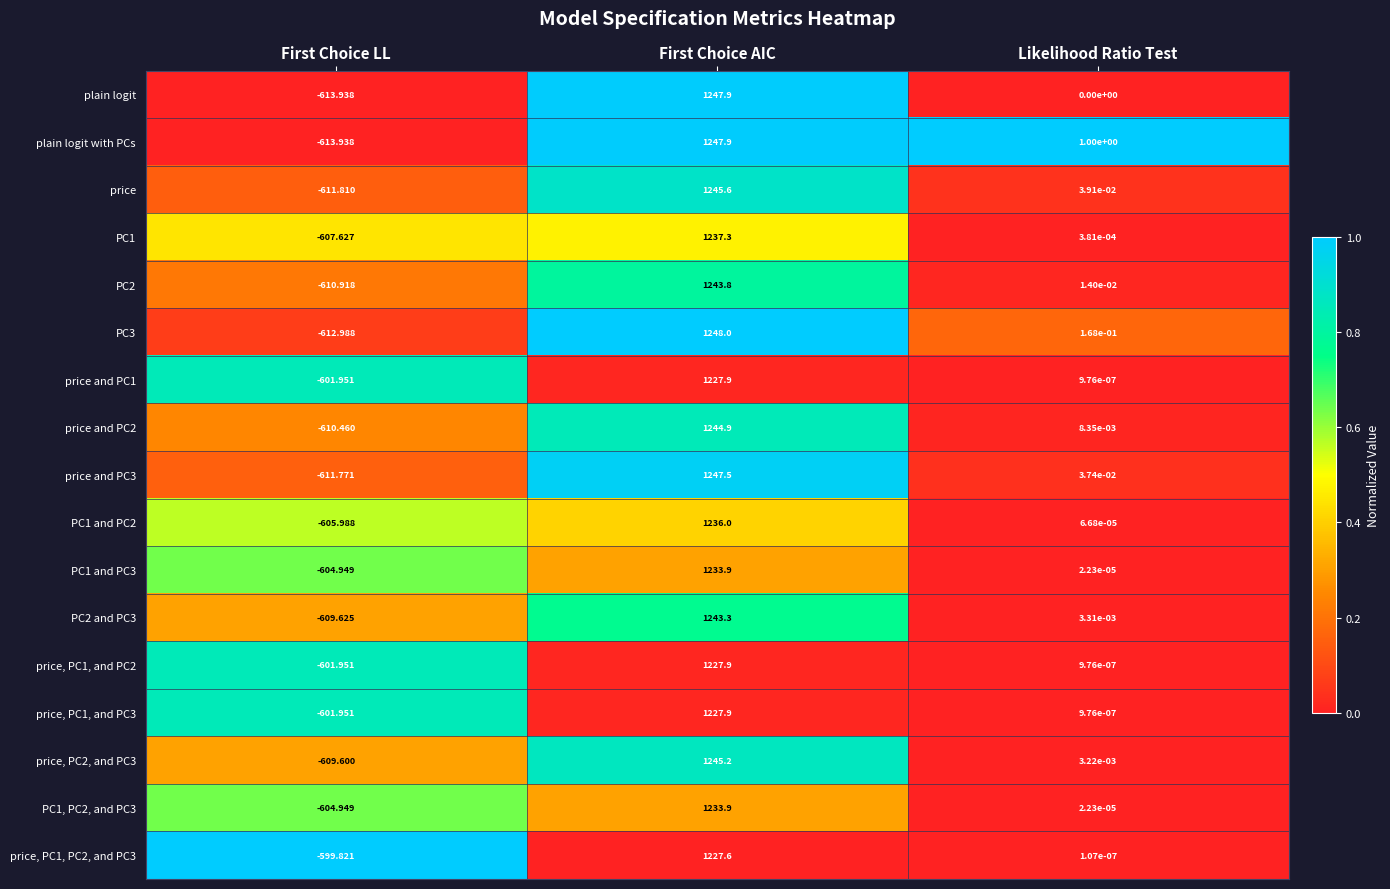

At which label is PC1 and PC3 closest to 314?

Likelihood Ratio Test